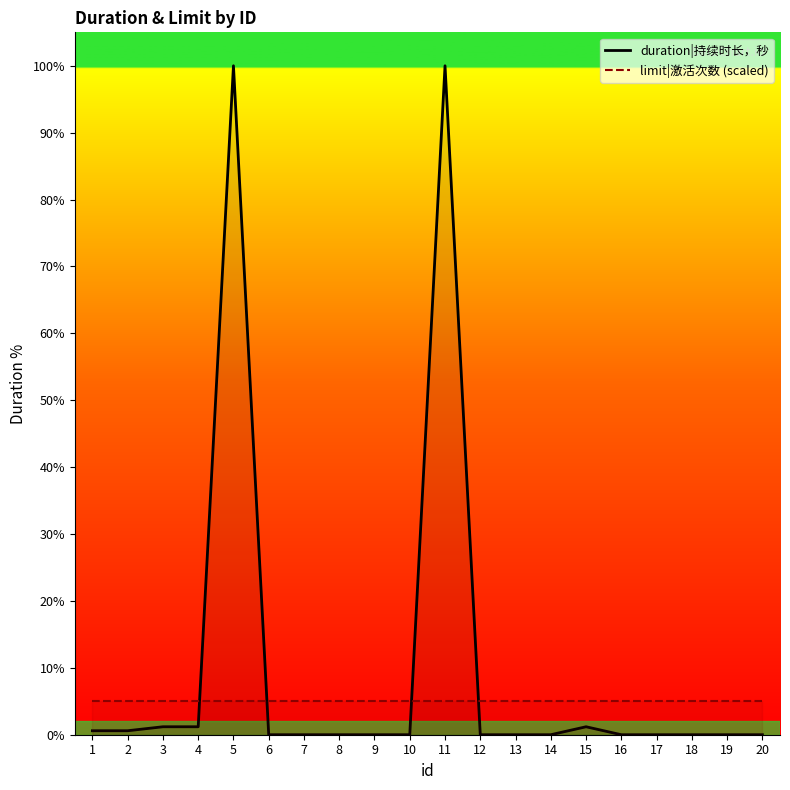

What are all the series names shown in the legend?

duration|持续时长，秒, limit|激活次数 (scaled)